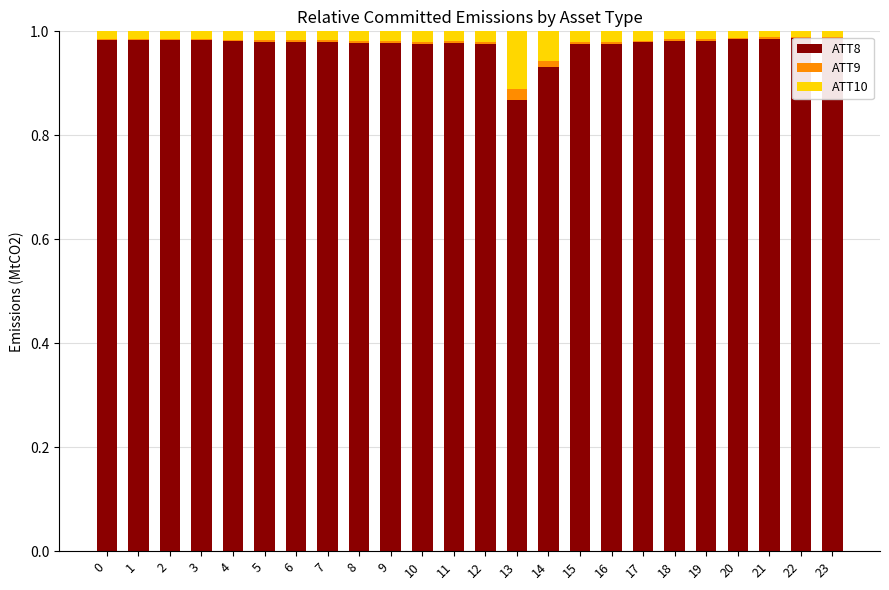

What is the spread (max minus min) of values at 15?

1.0